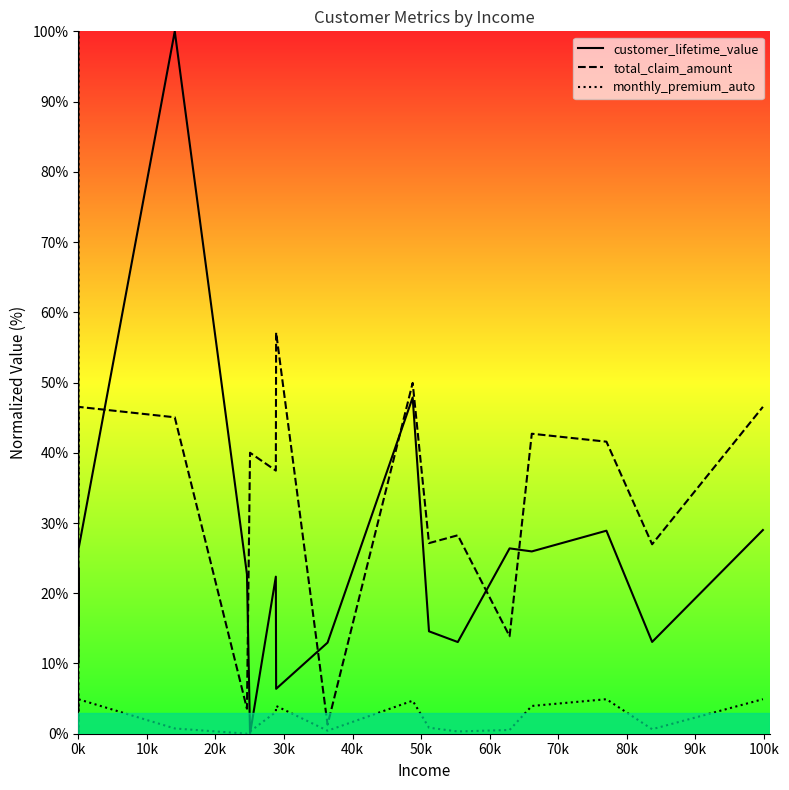

How many intersections are there between total_claim_amount and customer_lifetime_value?

7